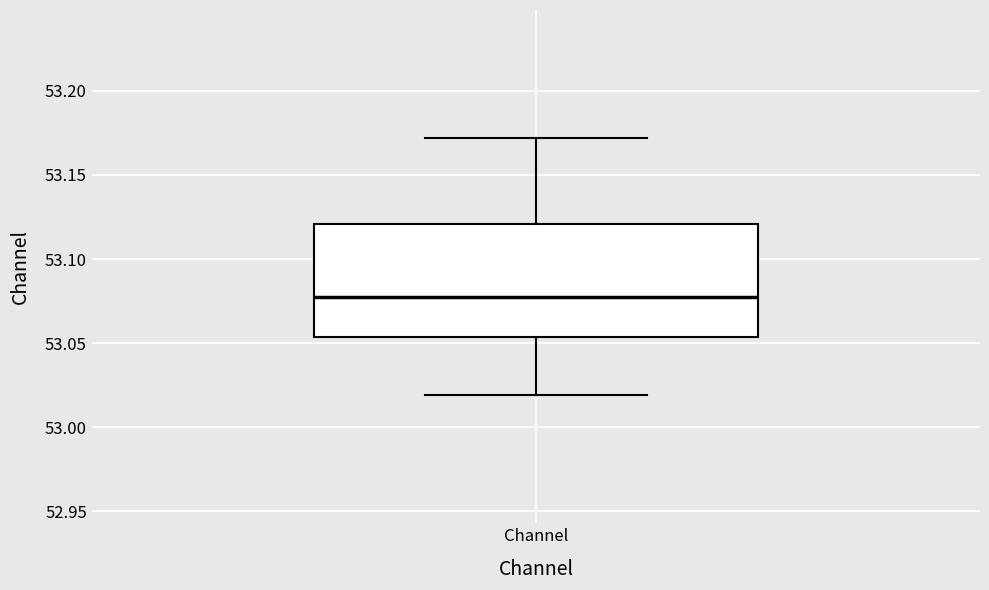

Where does the upper whisker of the box for Channel end on the y-axis? The values are not printed on the chart, so give them approximately, as read against the axis.

53.170